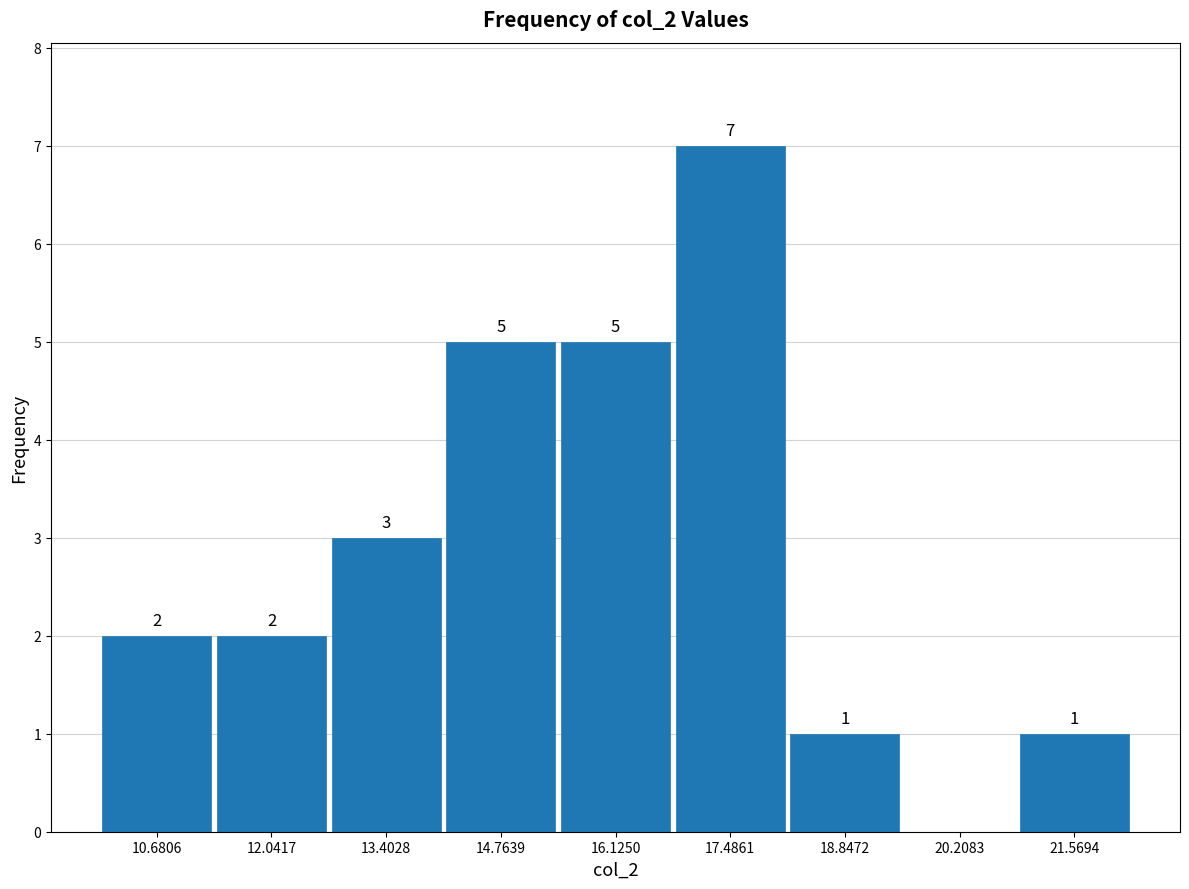

Which range on the x-axis has the tallest bar?

16.8 to 18.2